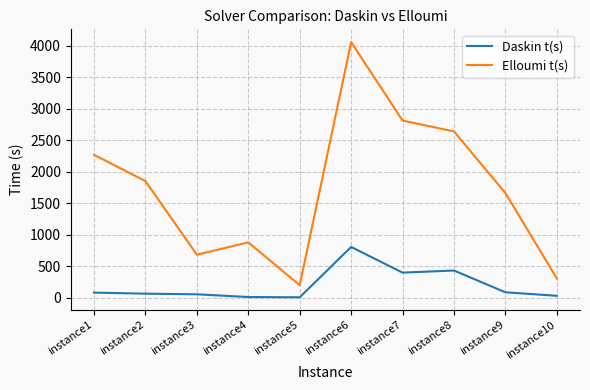

Which series has the widest spread of values?

Elloumi t(s)